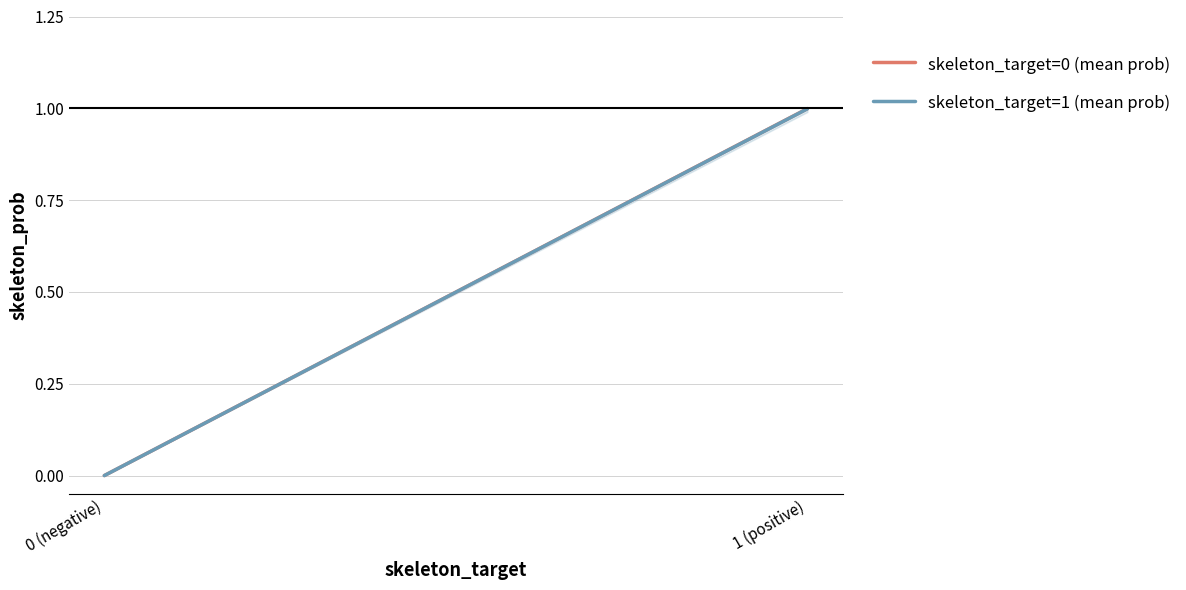

True or false: skeleton_target=0 (mean prob) has a value of 1.0 at 1 (positive).

True